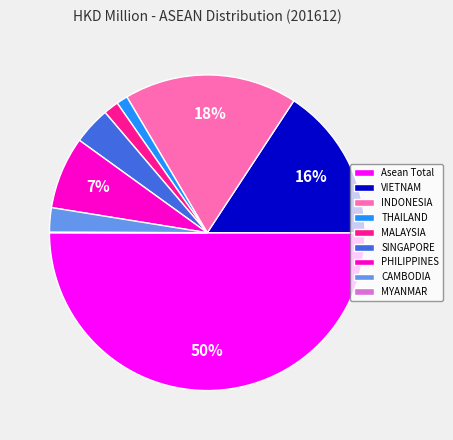

To the nearest percent, what is the average slice percentage?

11%